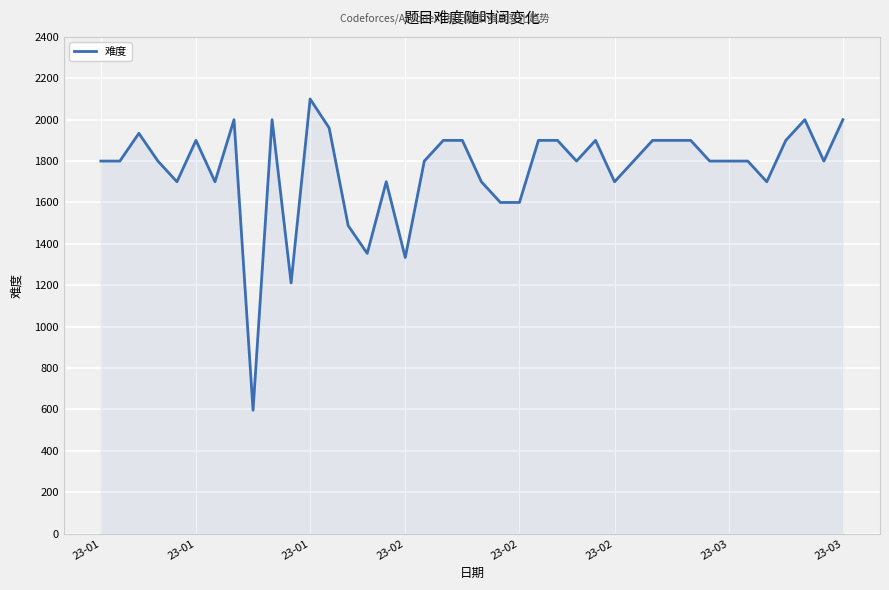

Does the chart display data point markers on the line(s)?

No